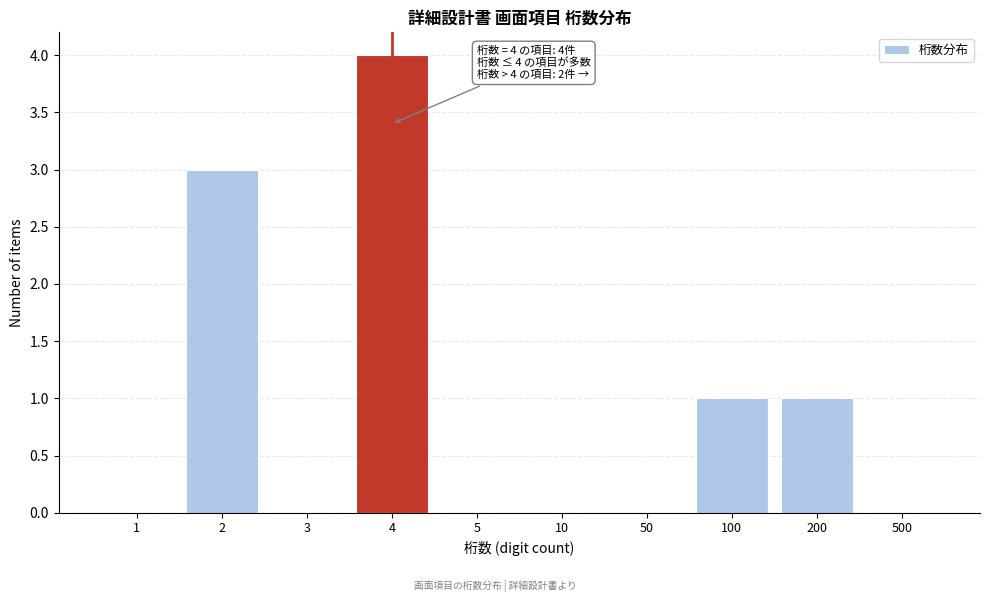

Reading left to right, extract all data points from this chart.

1=0	2=3	3=0	4=4	5=0	10=0	50=0	100=1	200=1	500=0